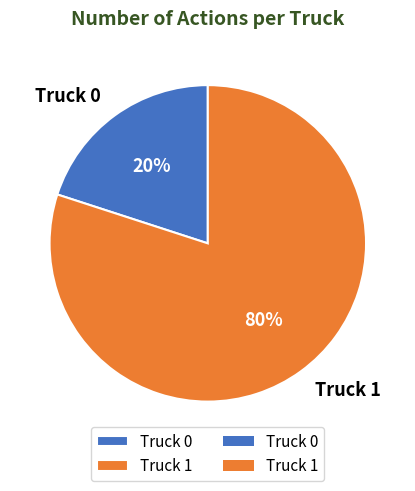

To the nearest percent, what is the difference between the largest and smallest slice percentages?

60%